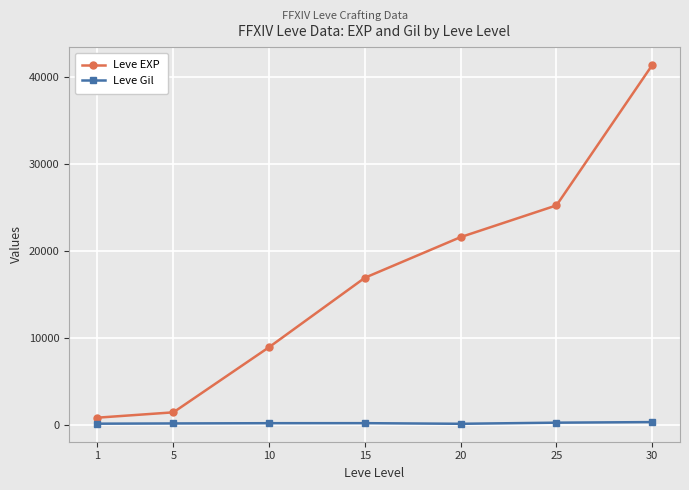

What is the maximum value for Leve EXP?

41410